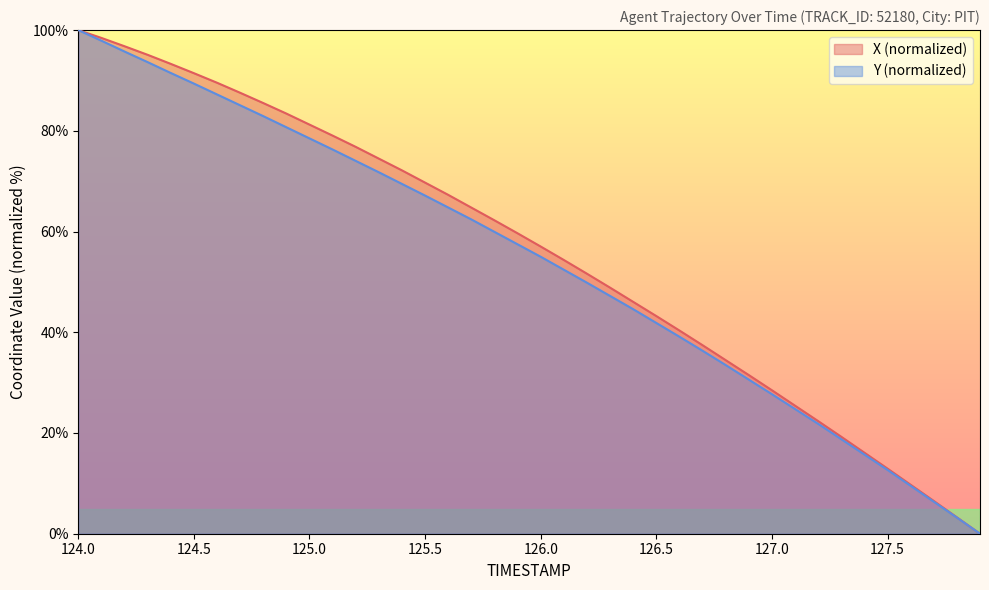

Between 124.5 and 126.4, which is larger?

124.5